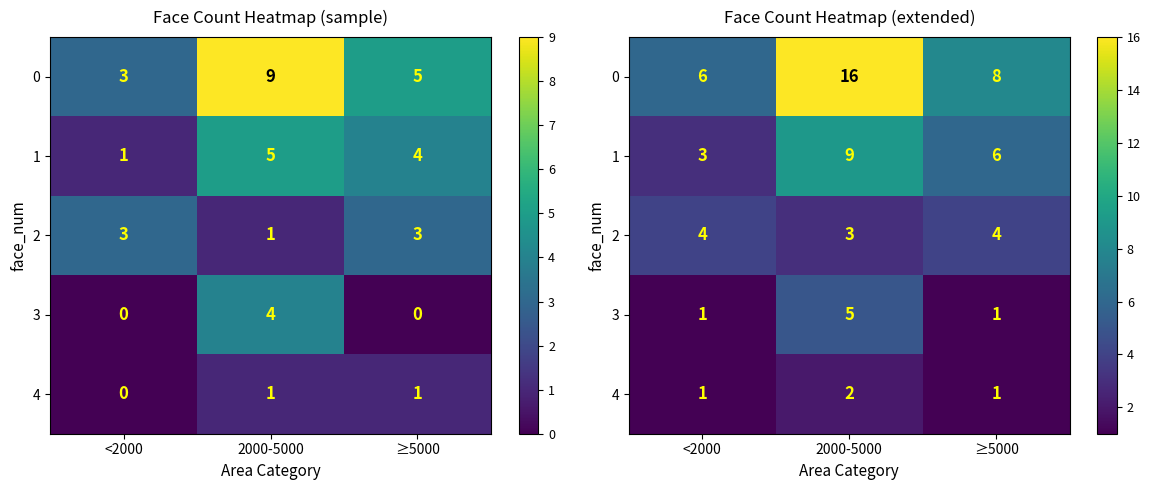

Which category has the lowest value in the 0 series?

<2000